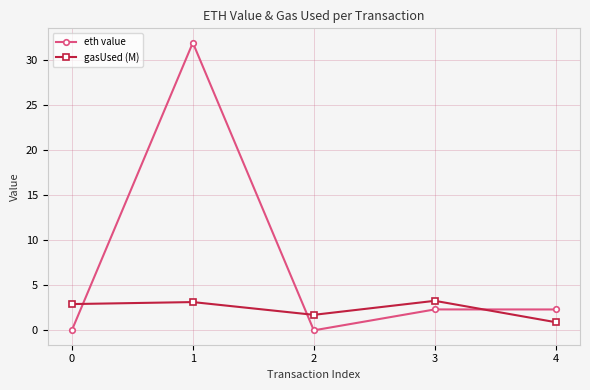

How many interior local valleys does the gasUsed (M) series have?

1